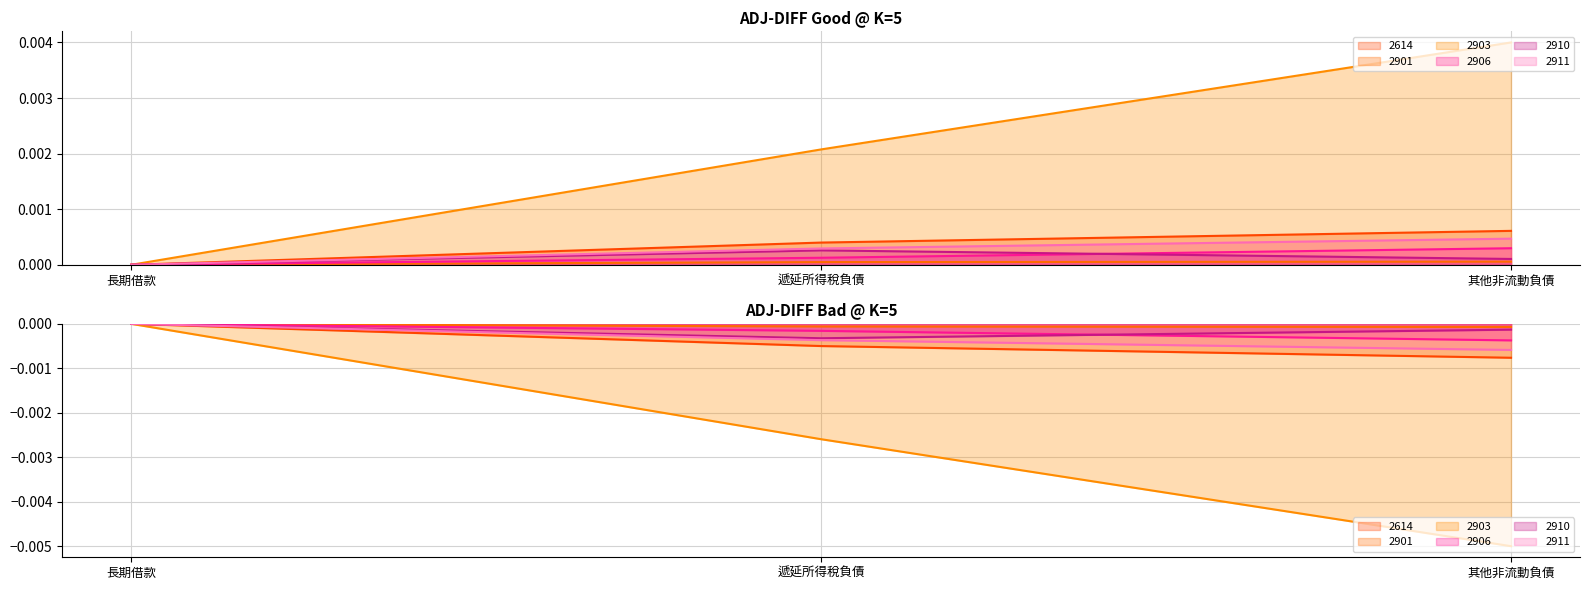

How many values in 2614 are below zero?

2